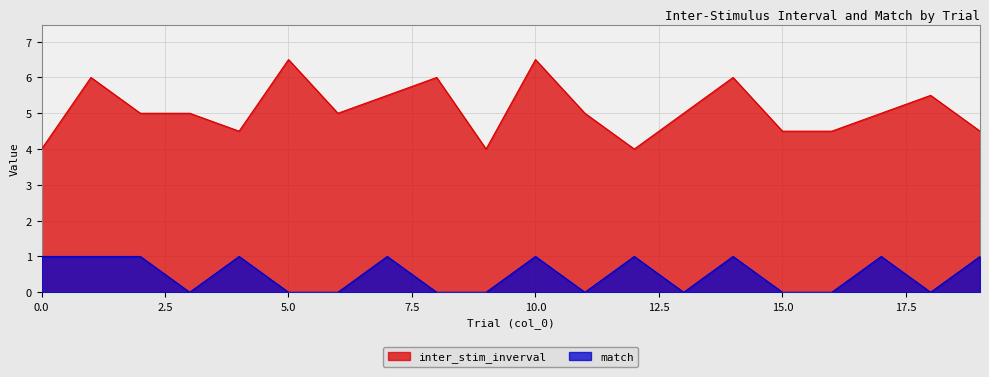

At how many categories does at least one series exceed 0?

20